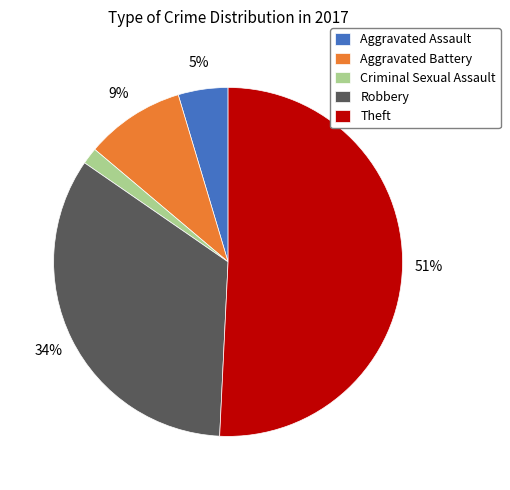

Is the sum of Aggravated Battery and Theft greater than half?

Yes